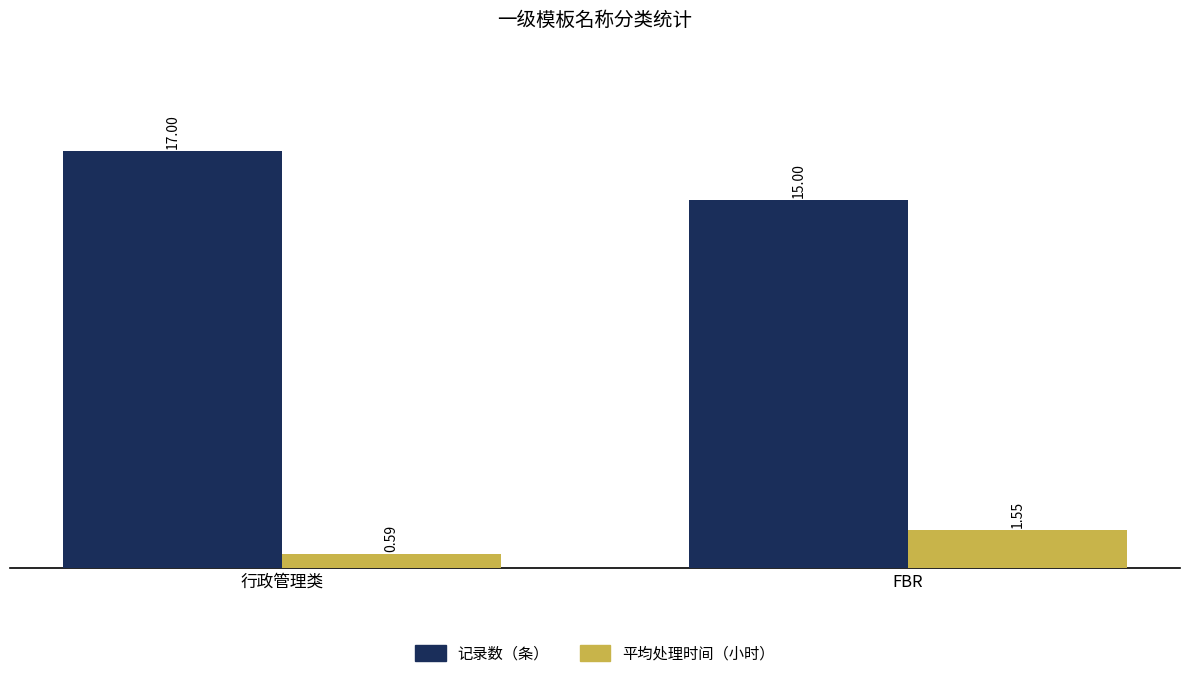

At which label does 平均处理时间（小时） reach its peak?

FBR